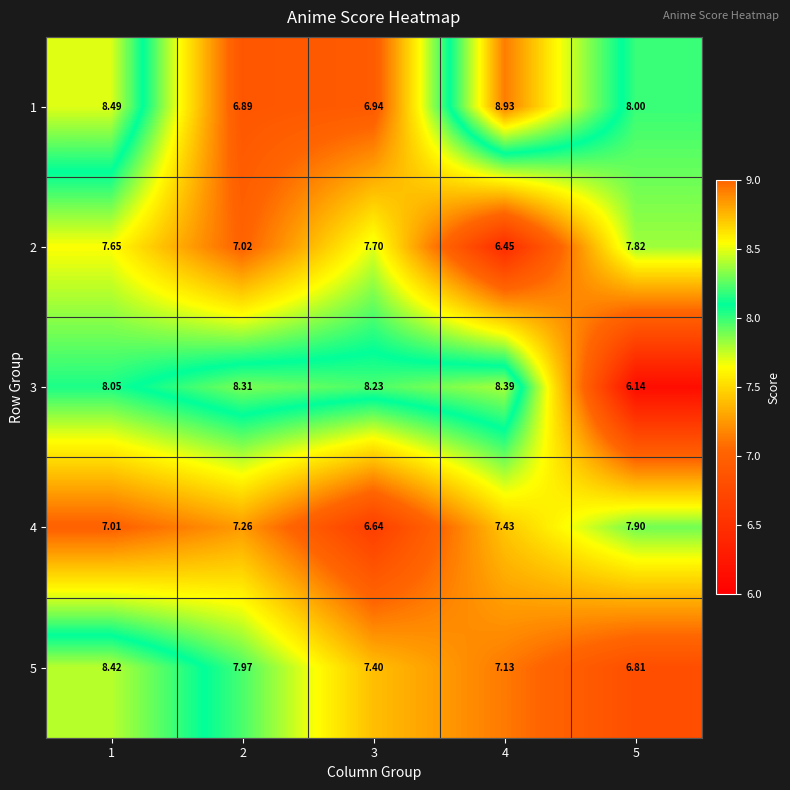

Which series has the largest range (max minus min)?

3